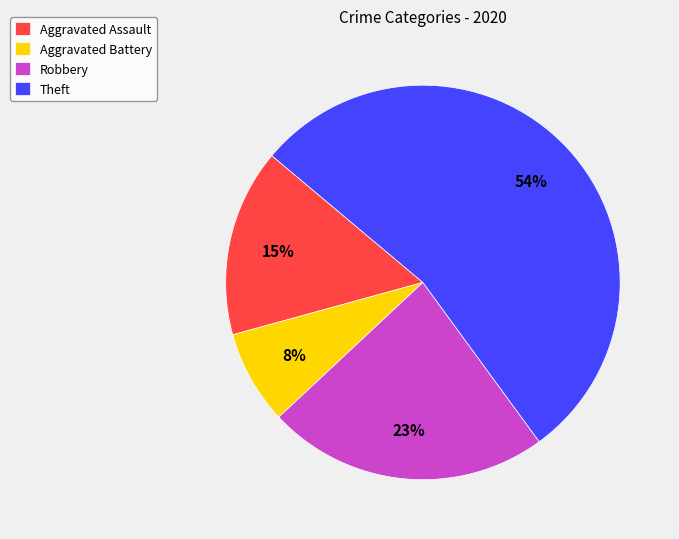

Does any single category account for the majority?

Yes